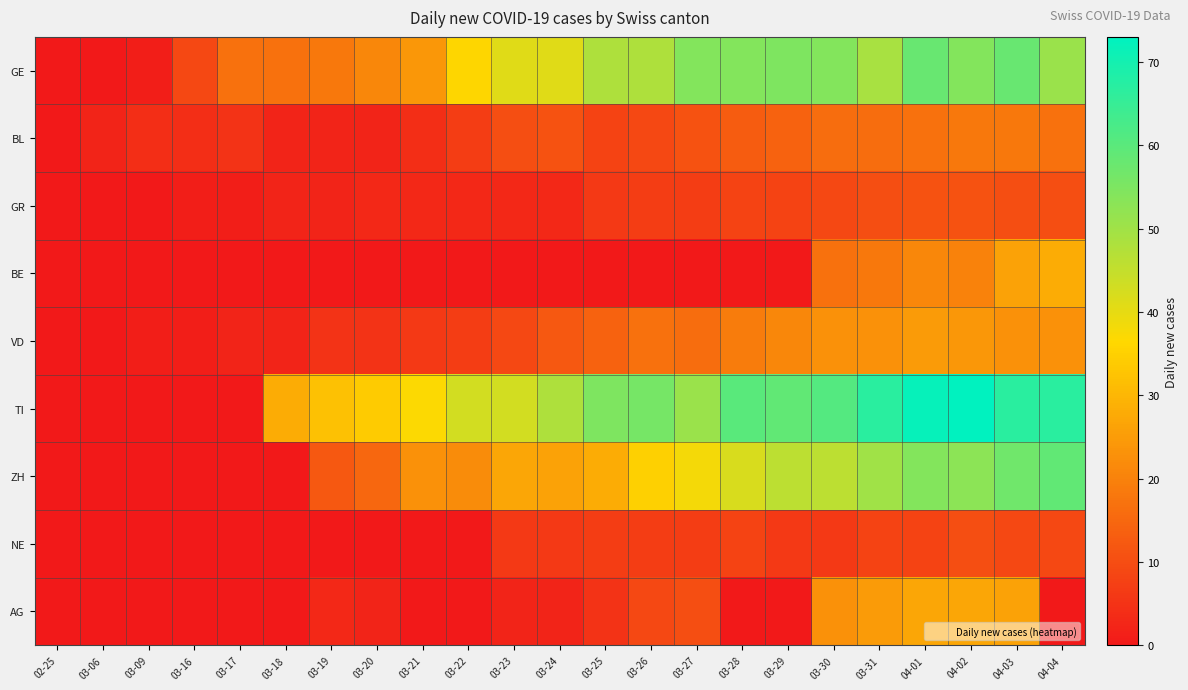

Which series changed the most between 03-23 and 03-31?

TI